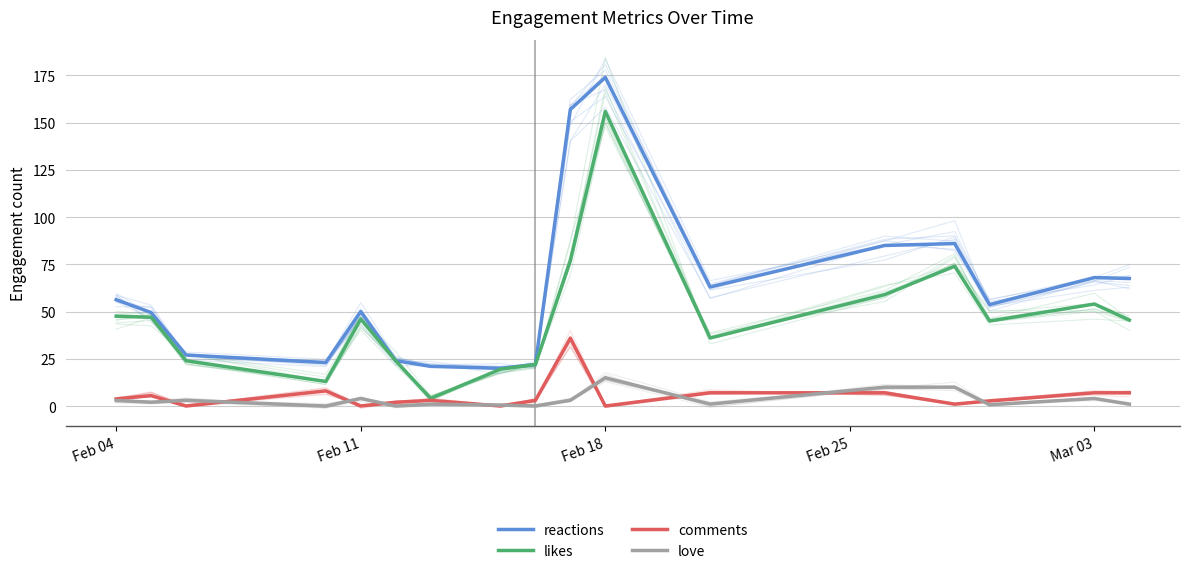

What are all the series names shown in the legend?

reactions, likes, comments, love